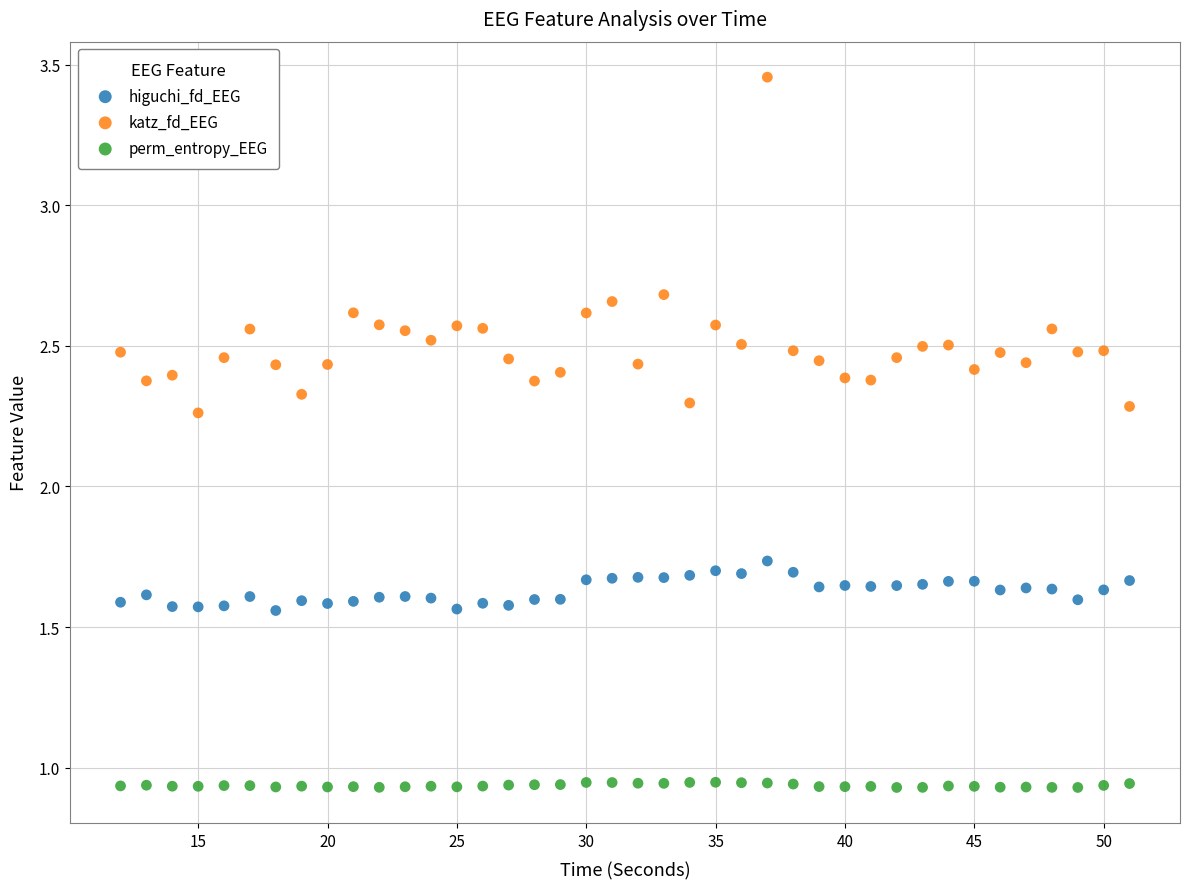

Across all data points, what is the range of X values (max minus min)?

39.0